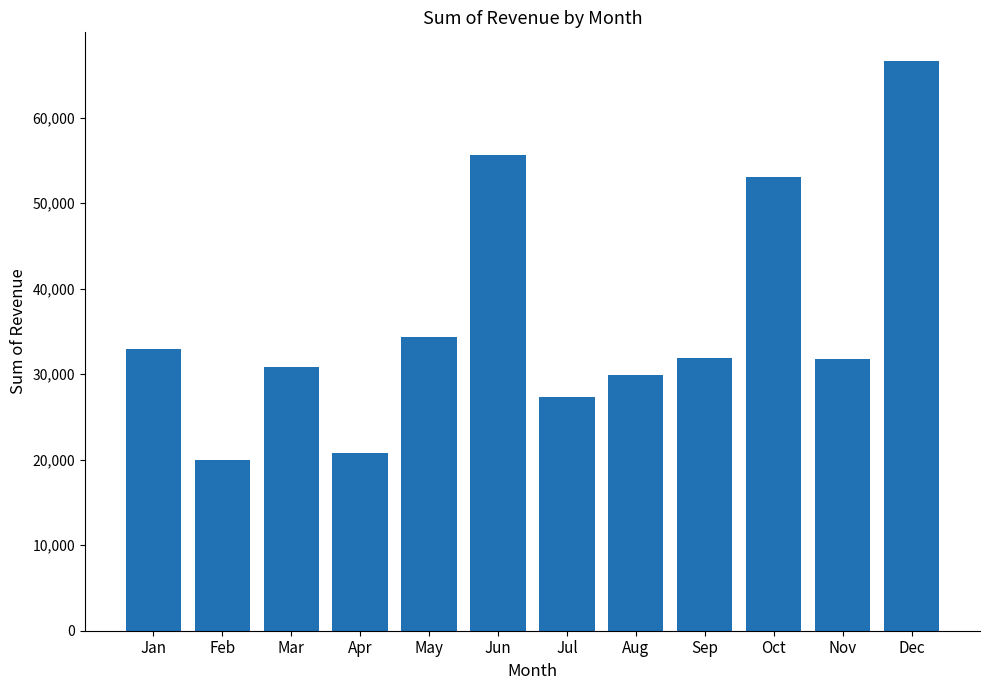

The chart shows a value of 83940.2 at Oct. True or false?

False